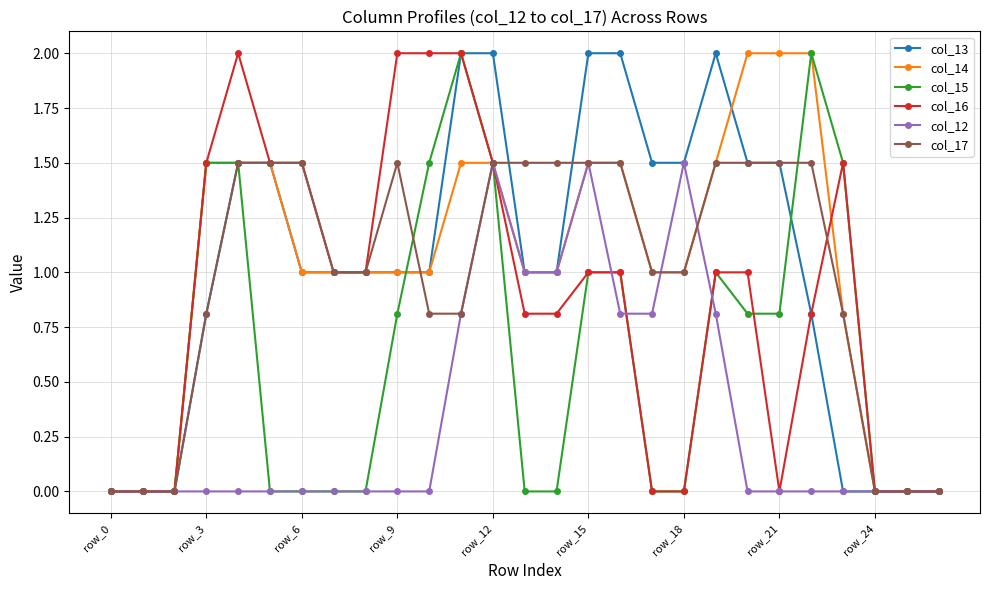

What is the value of the col_16 point at the 16th from the left?

1.0